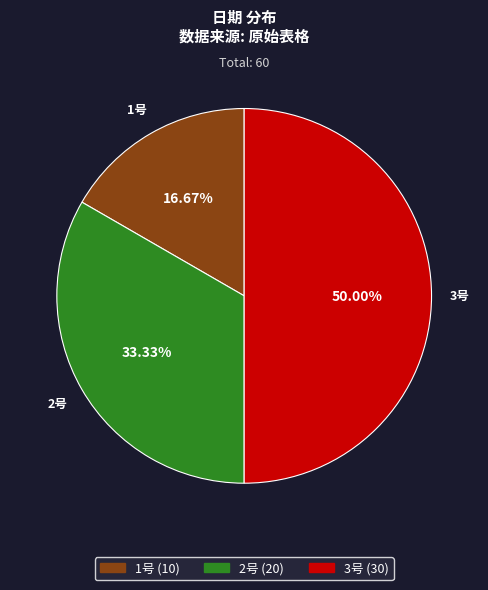

To the nearest percent, what percentage of the pie is 3号?

50%